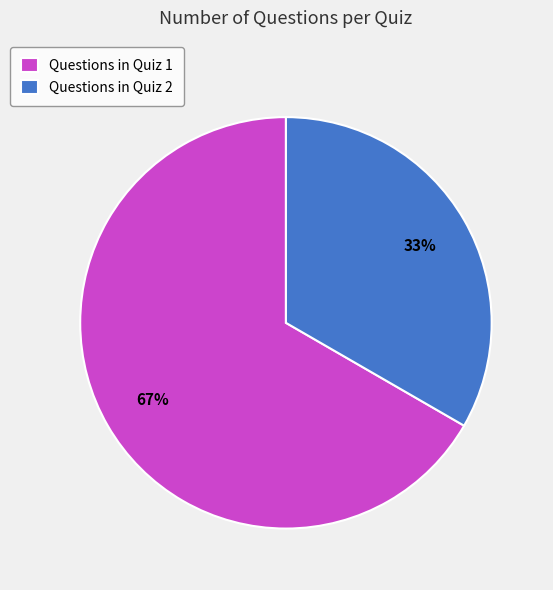

Count the number of slices in the pie.

2